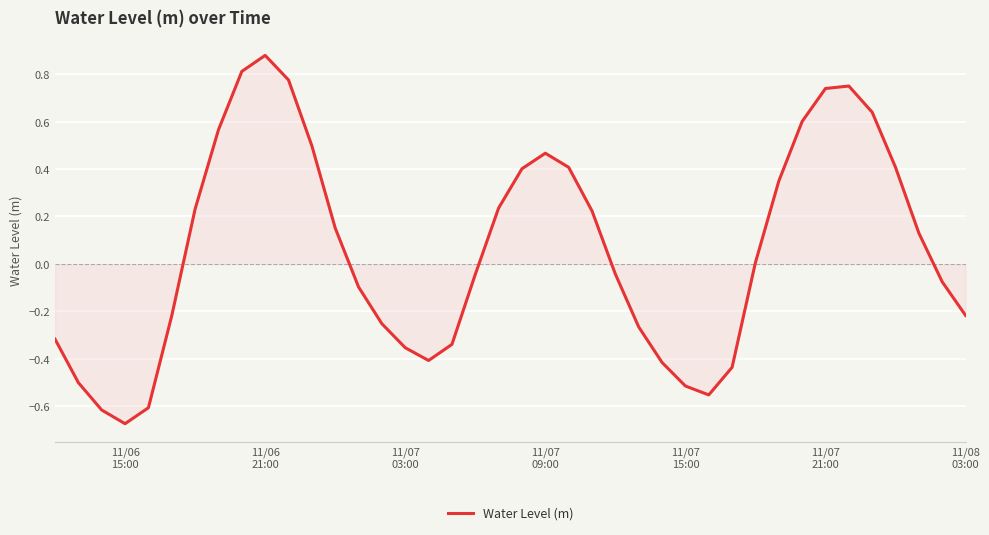

Is this an area chart (filled region under the line)?

Yes